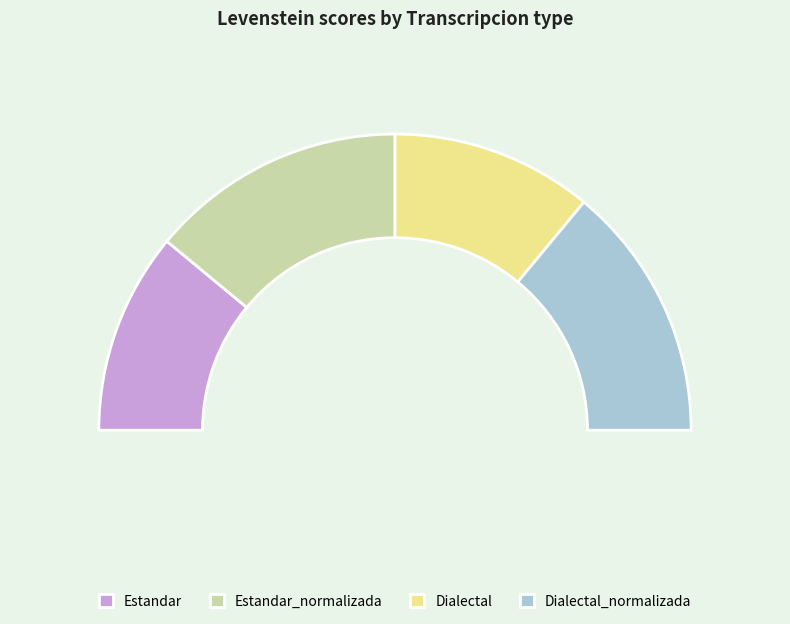

What is the change in value from Estandar_normalizada to Dialectal?

-10.3